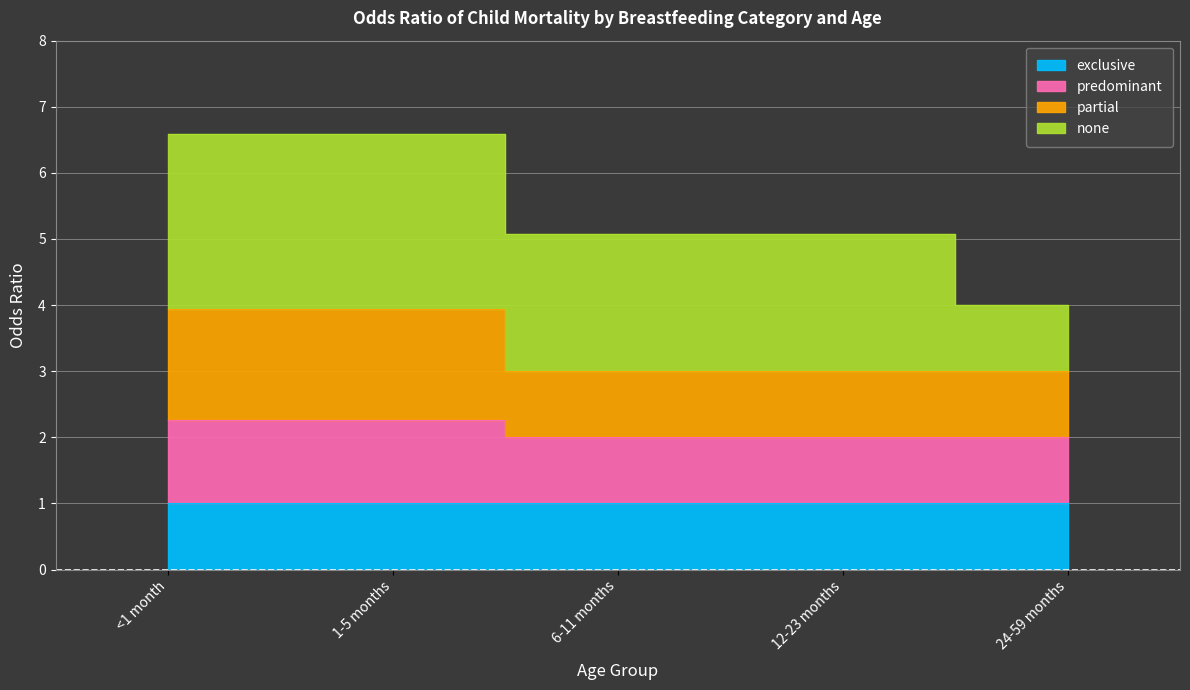

True or false: predominant has a value of 1.8 at <1 month.

False